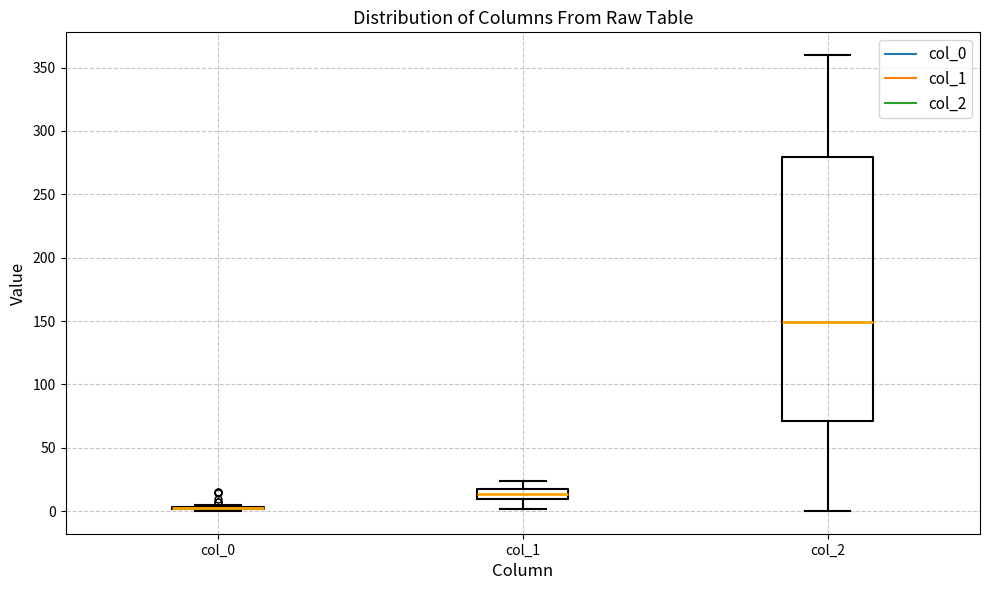

Reading left to right, transcribe this box plot: for each box, give where its median line is, the range the box spans, and where its two whiskers end, as read against the y-axis. The values are not printed on the chart, so give them approximately, as read against the axis.

col_0: box collapsed to a line at 0, whiskers 0 to 5
col_1: median 15, box 10 to 20, whiskers 0 to 25
col_2: median 150, box 70 to 280, whiskers 0 to 360